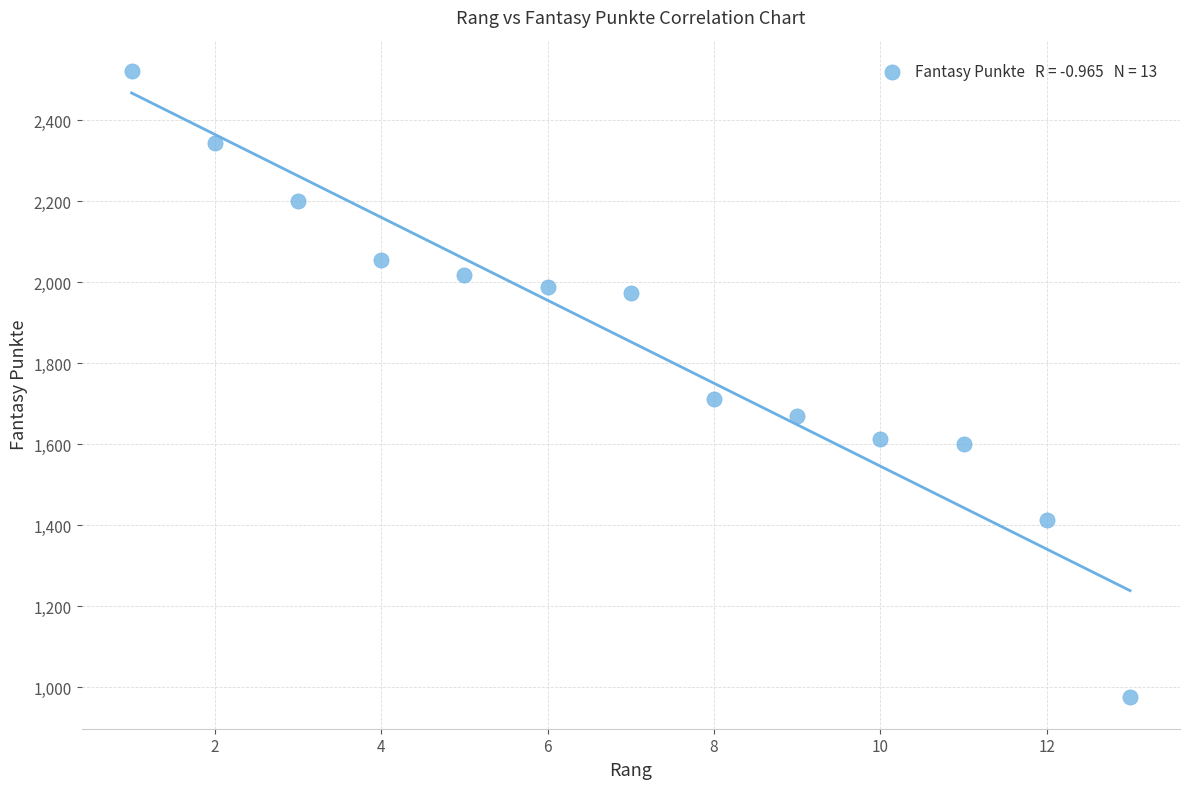

What Y value in the scatter plot is closest to 1748?

1712